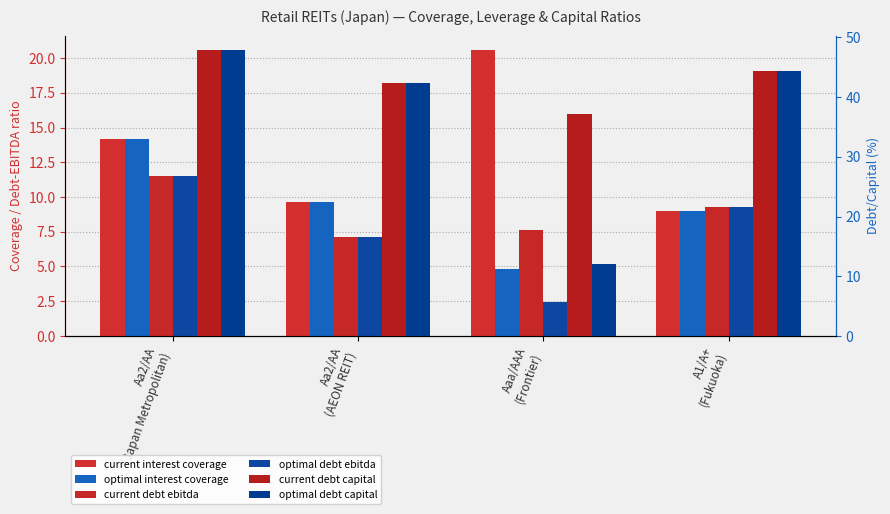

What is the total value across all series at Aa2/AA
(AEON REIT)?

118.2